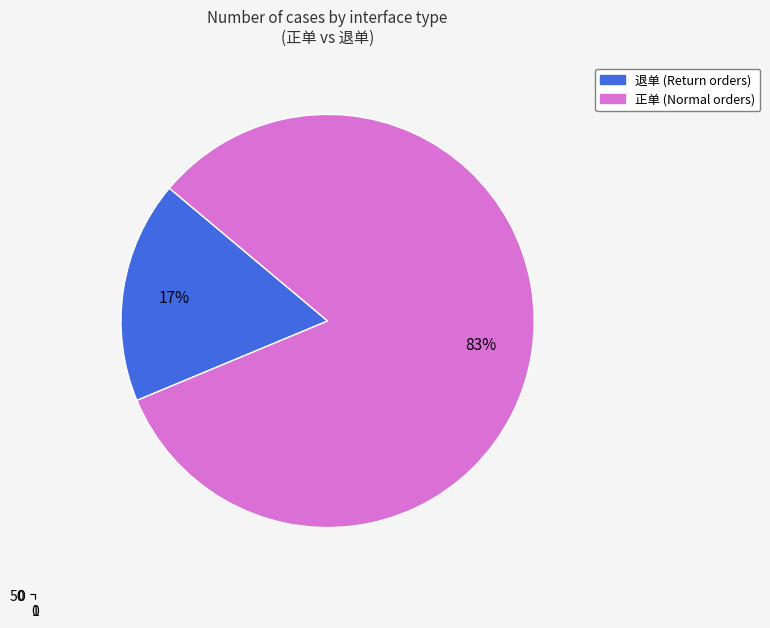

What is the smallest slice in the pie chart?

退单